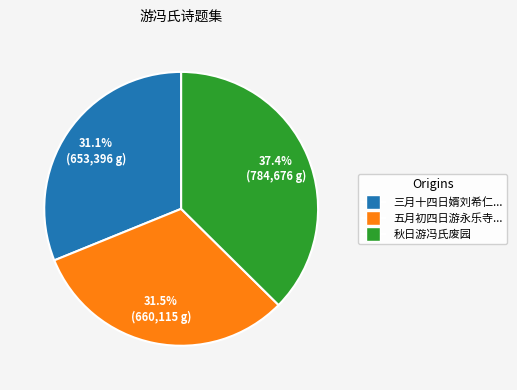

True or false: 秋日游冯氏废园 accounts for 45% of the total.

False